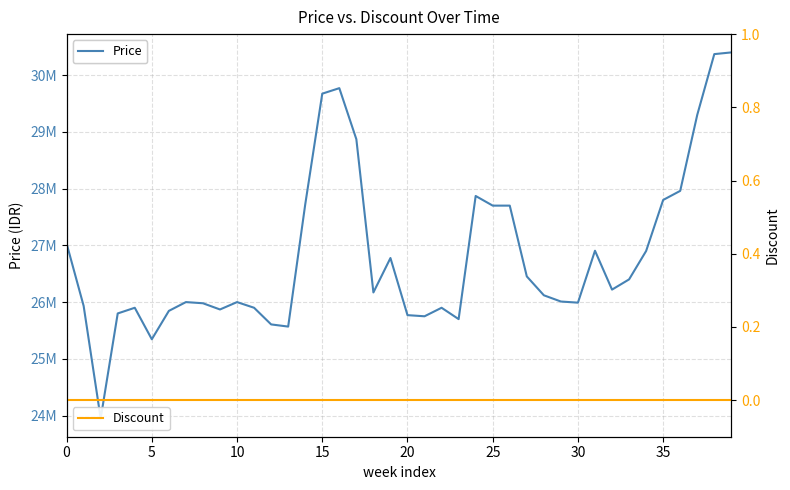

True or false: Discount and Price cross at least once.

False